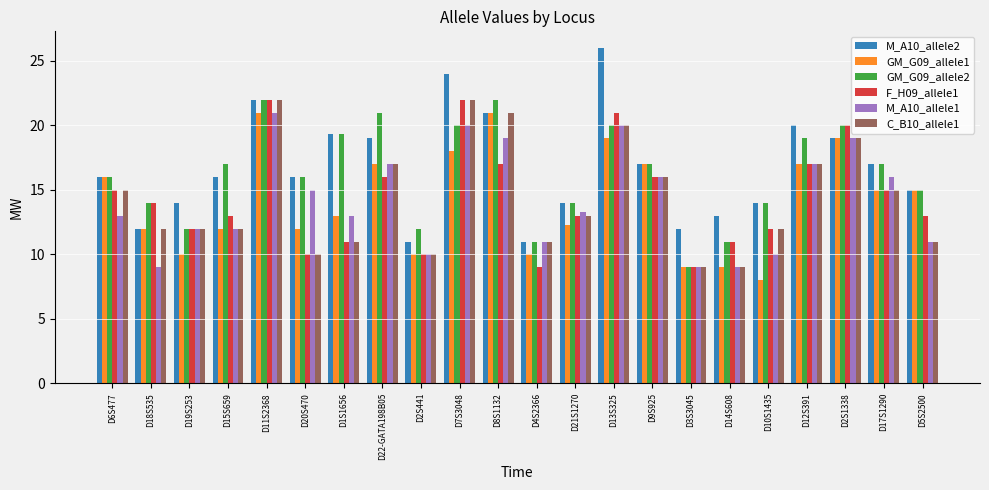

What value does the GM_G09_allele1 series have at D15S659?

12.0